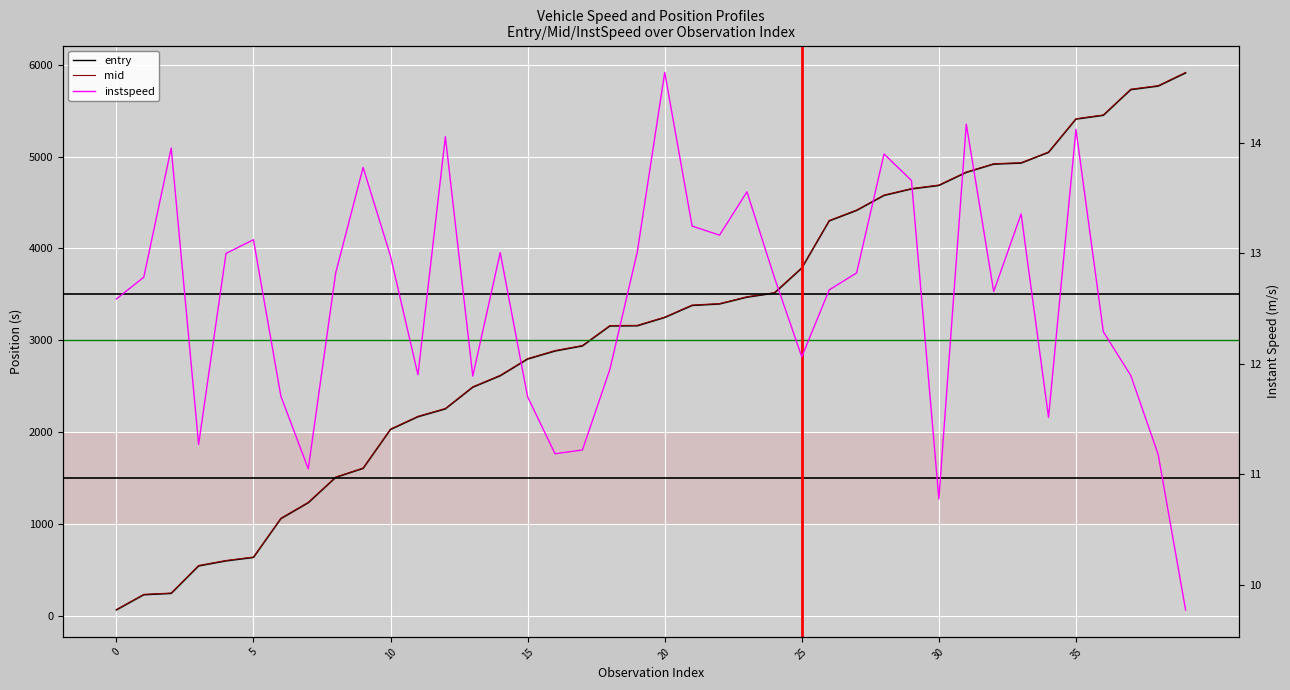

Reading left to right, list all the values displayed in this chart.

entry: 63.7	229.2	243.9	542.9	598.0	635.4	1057.4	1231.0	1506.7	1605.2	2028.5	2167.2	2252.7	2488.7	2613.2	2795.2	2882.7	2938.2	3155.3	3157.6	3247.7	3378.8	3395.2	3468.9	3513.1	3785.4	4299.2	4413.1	4576.6	4647.3	4685.0	4827.4	4917.4	4929.0	5045.1	5407.4	5448.8	5728.4	5767.1	5910.3
mid: 68.2	234.2	248.2	548.5	602.5	640.4	1062.3	1236.1	1511.1	1609.4	2033.4	2172.1	2257.4	2493.5	2618.4	2800.5	2888.1	2943.2	3160.3	3162.3	3252.2	3383.5	3399.3	3474.2	3518.2	3790.3	4304.0	4418.3	4581.0	4651.6	4690.4	4831.6	4922.0	4933.4	5050.2	5412.1	5453.5	5733.4	5772.3	5916.2
instspeed: 12.6	12.8	14.0	11.3	13.0	13.1	11.7	11.0	12.8	13.8	13.0	11.9	14.1	11.9	13.0	11.7	11.2	11.2	11.9	13.0	14.6	13.2	13.2	13.6	12.8	12.1	12.7	12.8	13.9	13.7	10.8	14.2	12.7	13.4	11.5	14.1	12.3	11.9	11.2	9.8